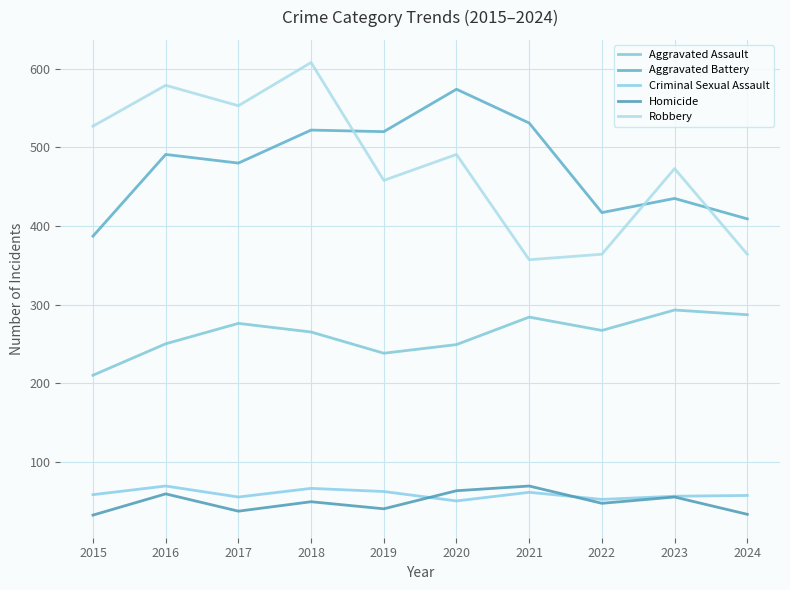

Is it true that Criminal Sexual Assault equals 41 at 2021?

False